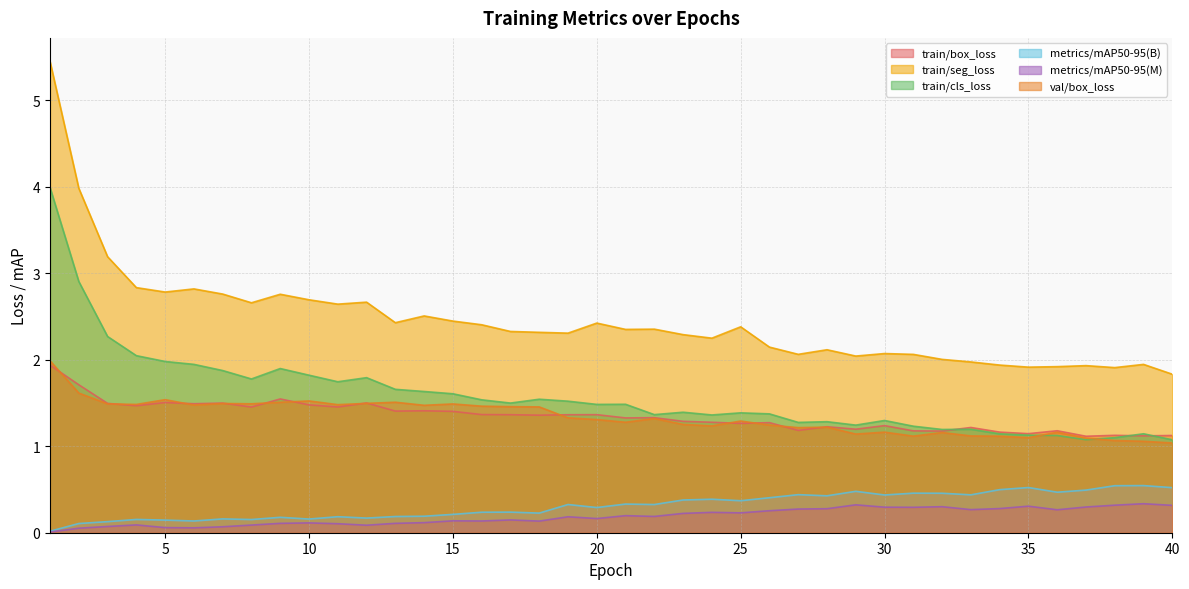

List the series in order of their peak value, lowest first.

metrics/mAP50-95(M), metrics/mAP50-95(B), train/box_loss, val/box_loss, train/cls_loss, train/seg_loss